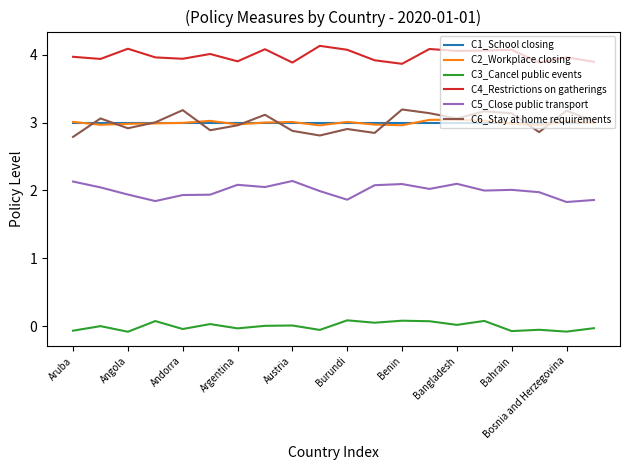

How many lines are shown in the chart?

6